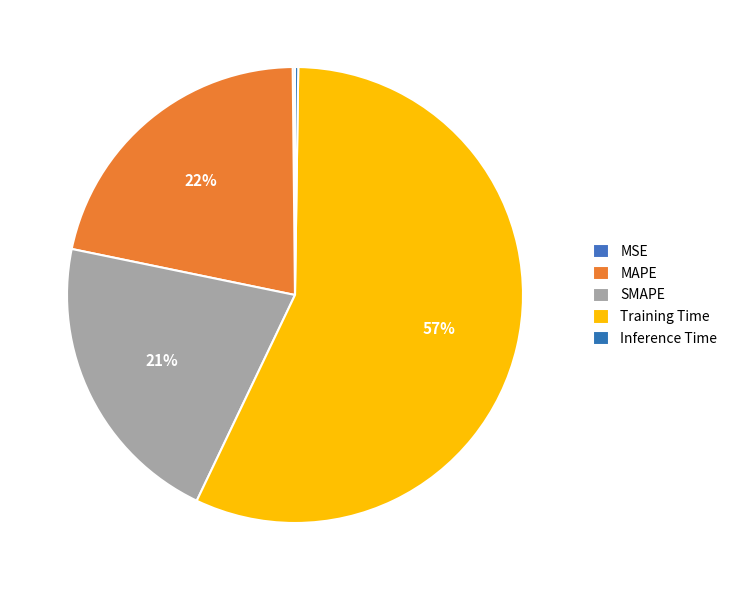

What percentage do Inference Time and MSE together represent?

0.4%